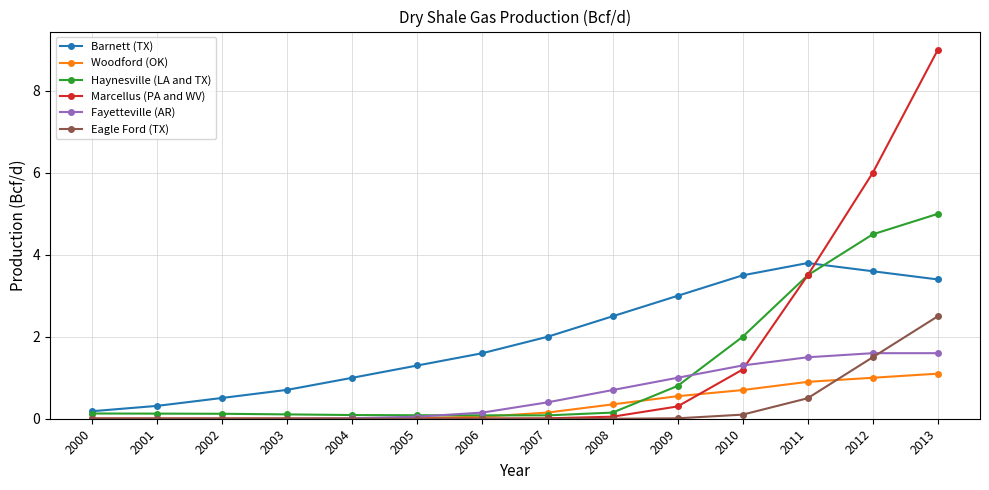

What is the total value across all series at 2006?

1.9